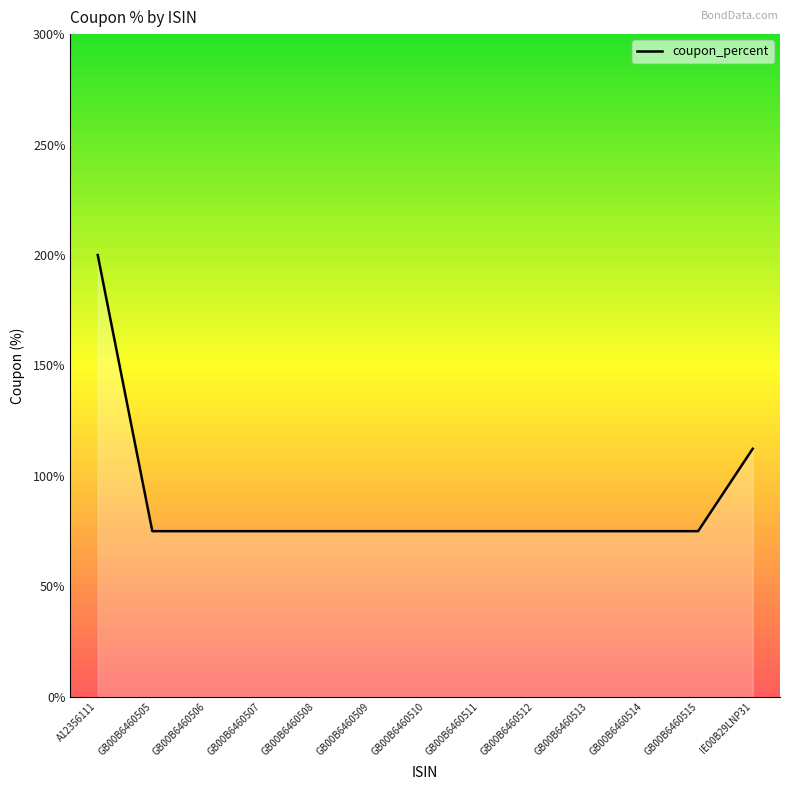

Is it true that the value at GB00B6460507 is 0.3?

False